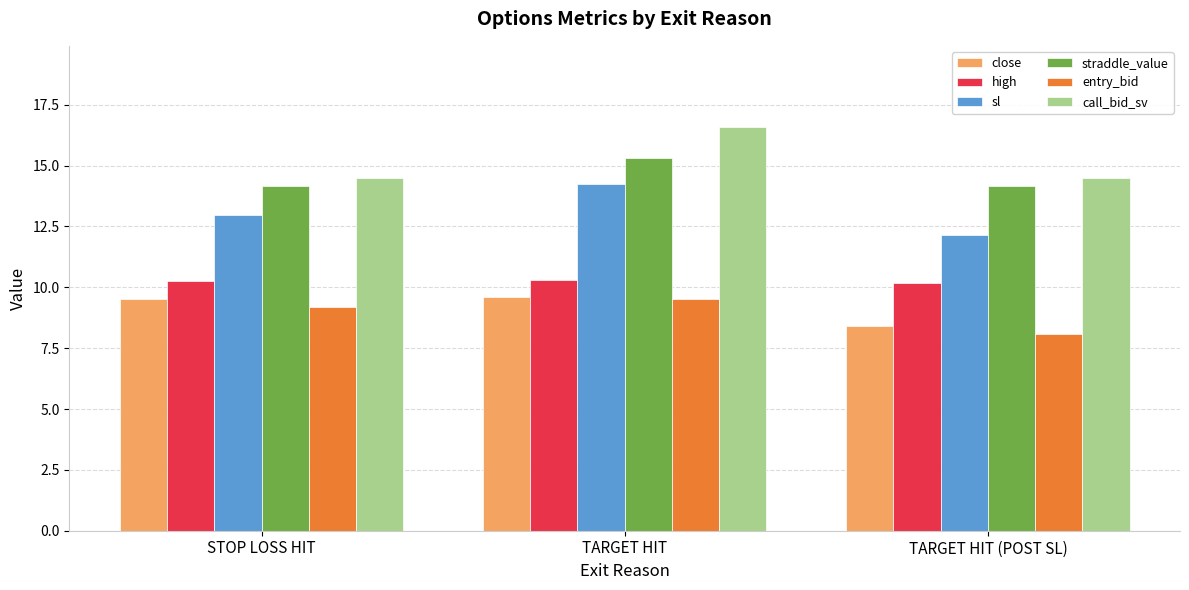

The value of sl at STOP LOSS HIT is 6.6. True or false?

False